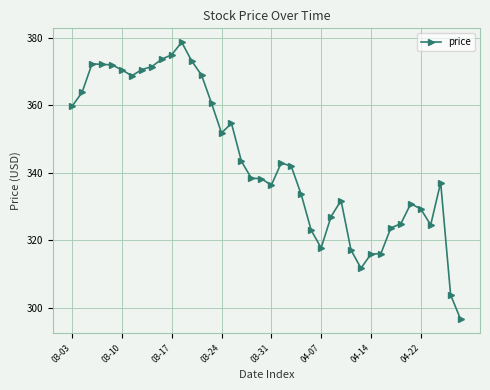

What is the greatest value displayed?

378.8